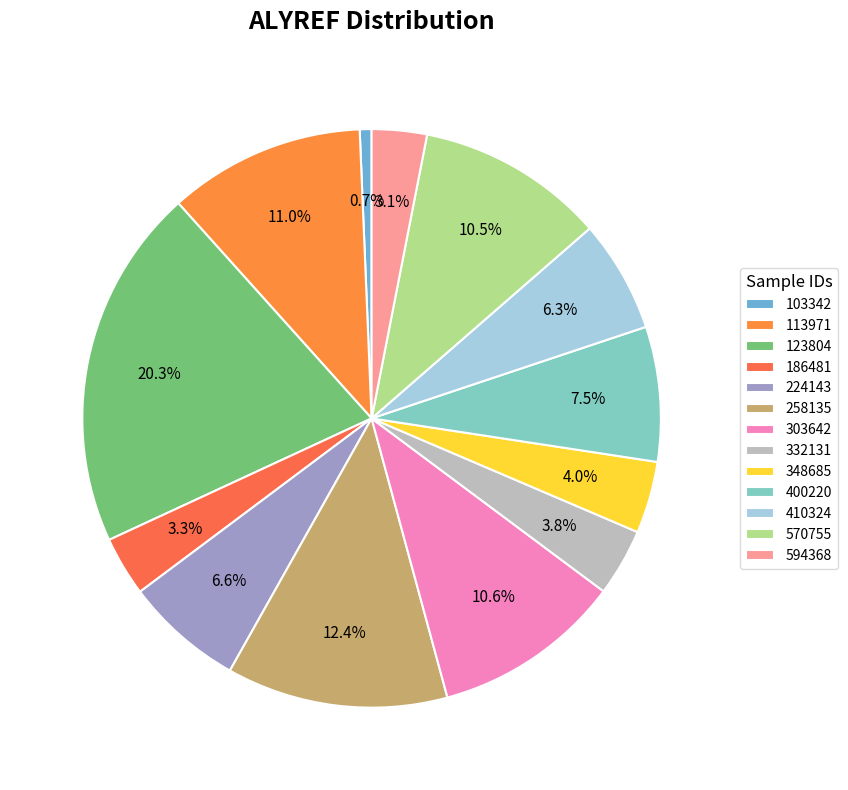

What is the change in value from 123804 to 224143?

-0.4